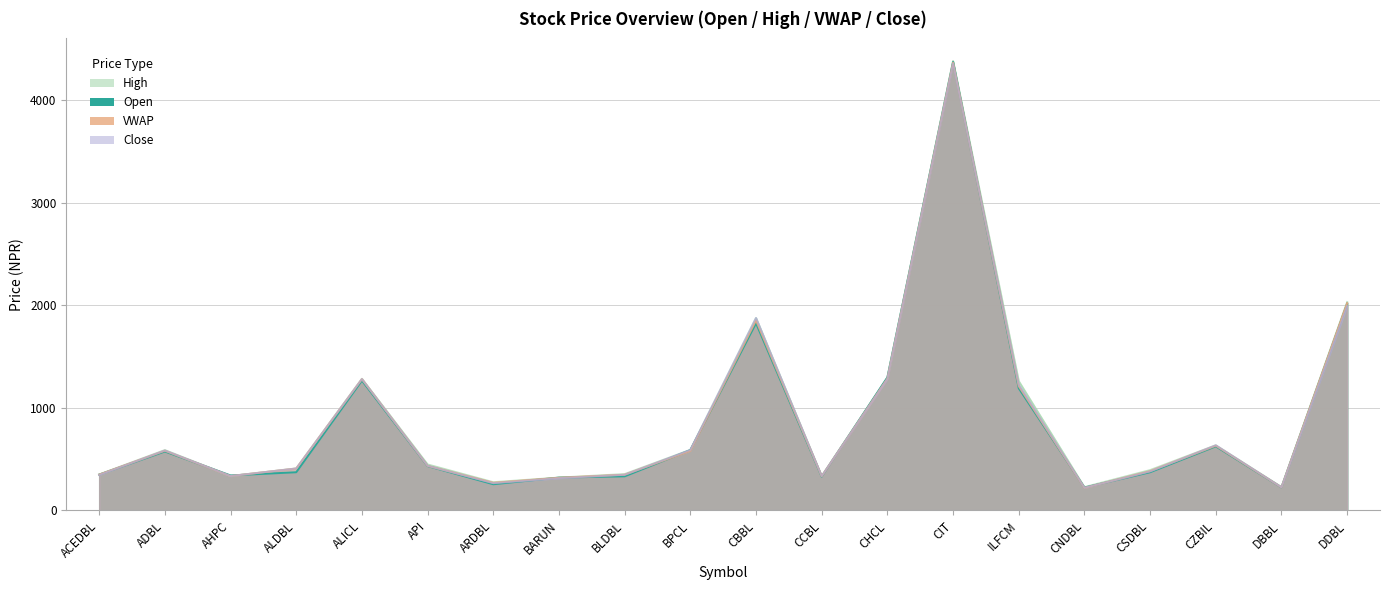

What is the sum of all VWAP values?

17424.3